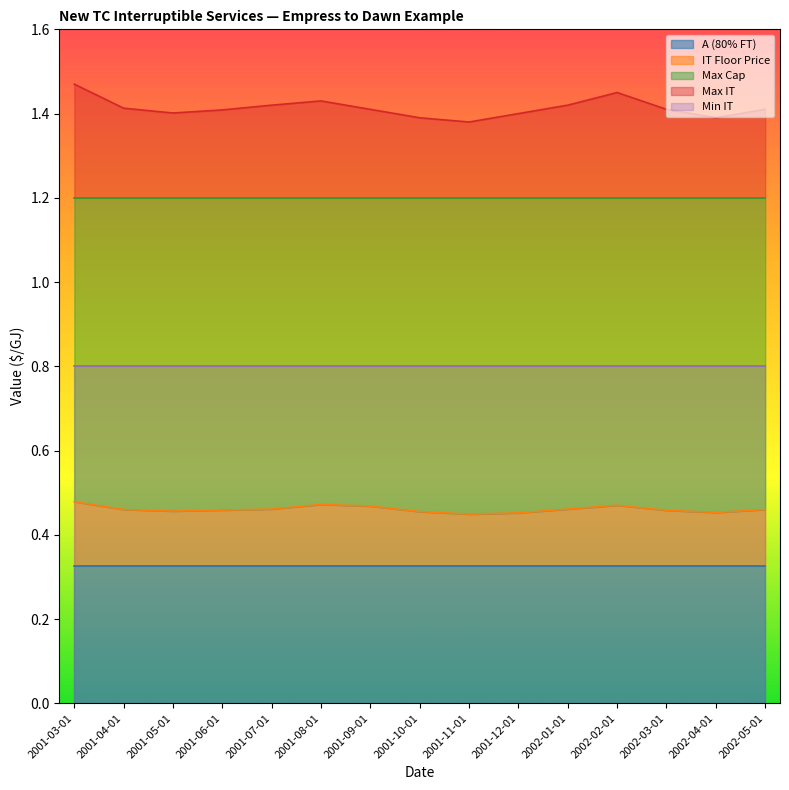

At how many categories does at least one series exceed 1?

15